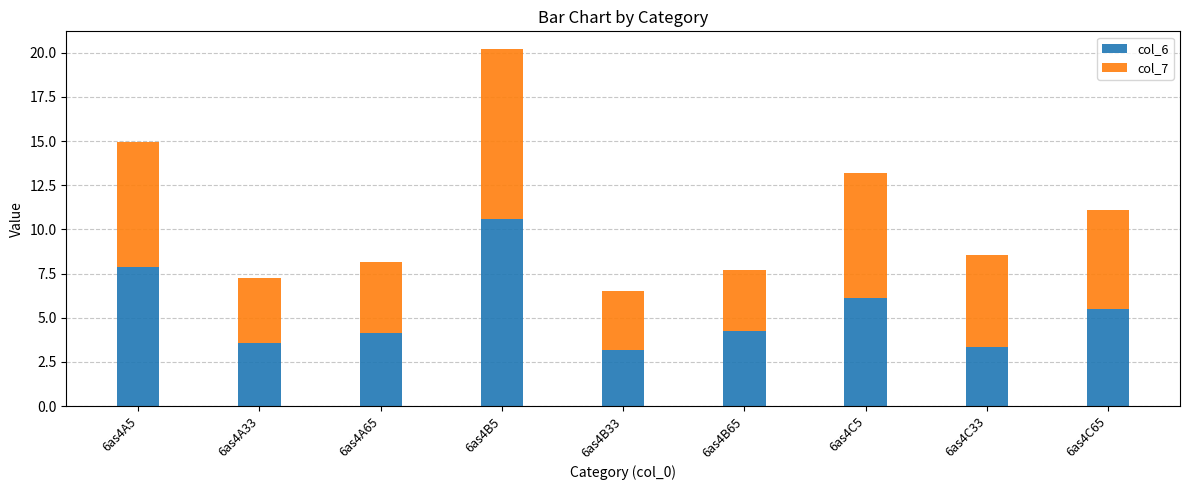

What is the sum of the col_6 values at 6as4B65 and 6as4A5?

12.1